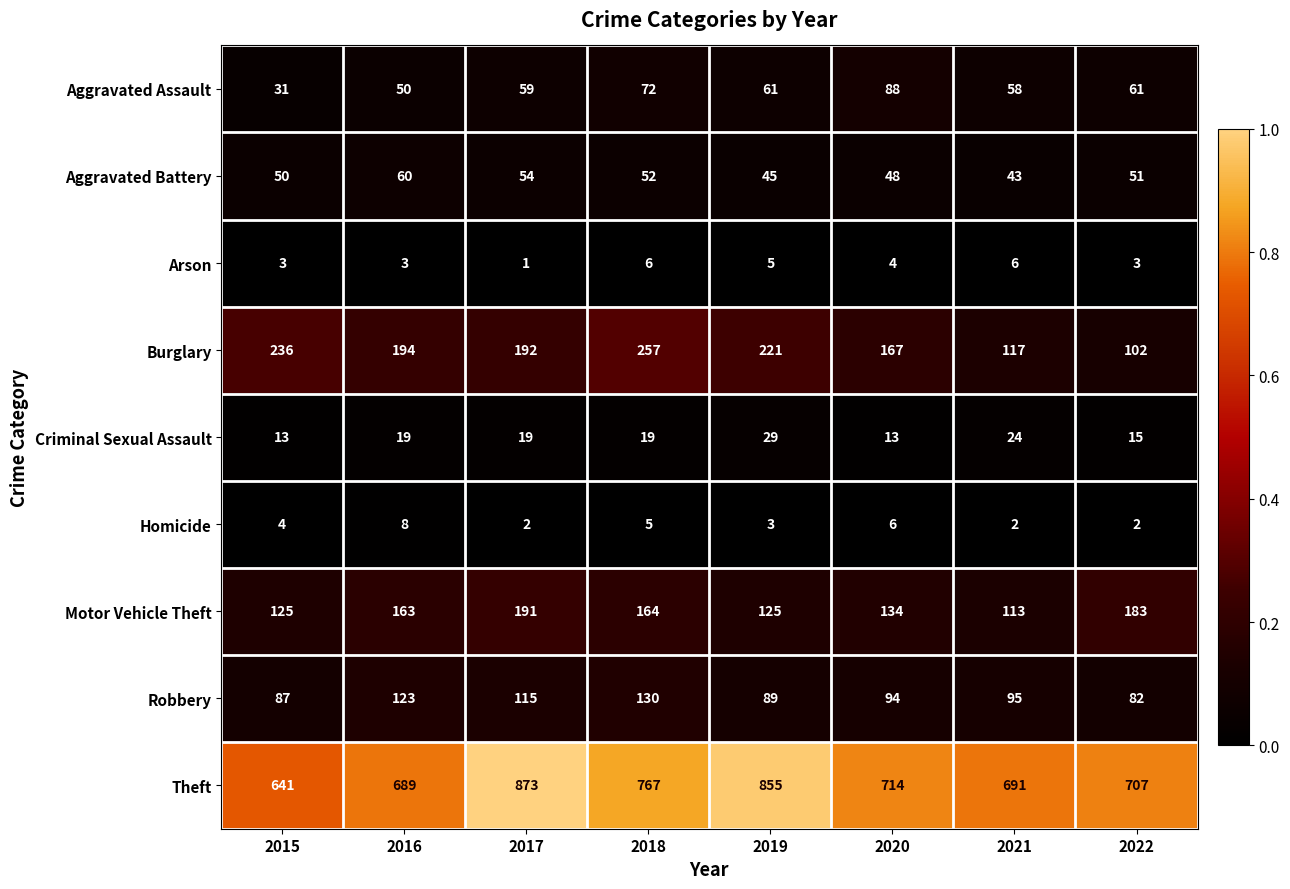

Is the value of Robbery at 2015 greater than the value of Aggravated Assault at 2016?

Yes